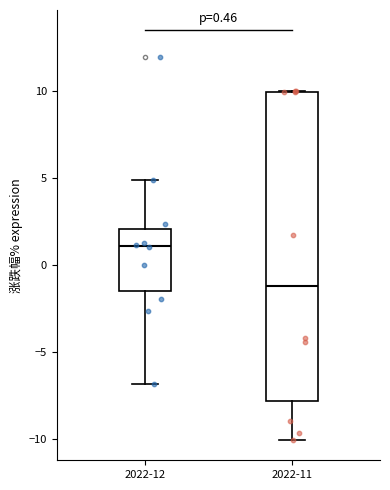

Which box has the lowest median line?

2022-11